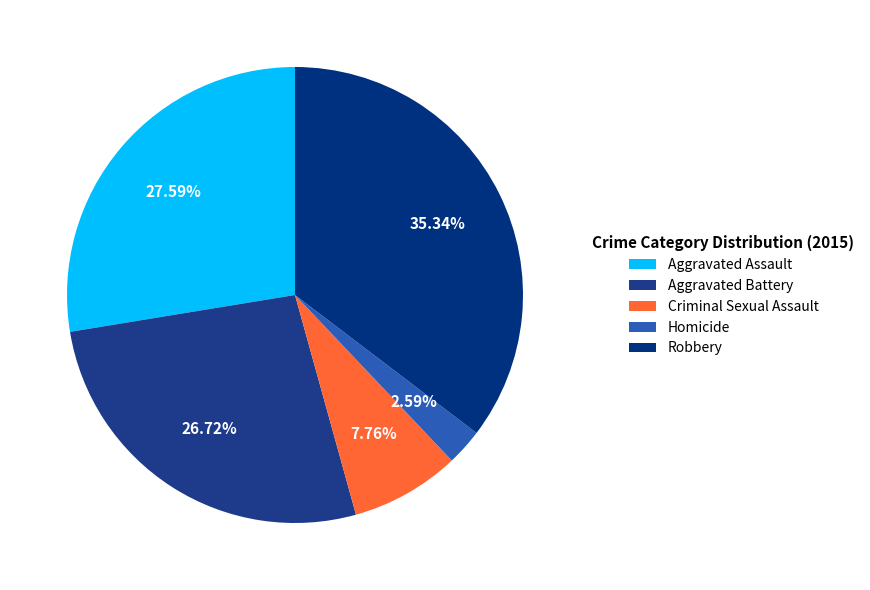

To the nearest percent, what portion does Aggravated Assault represent?

28%